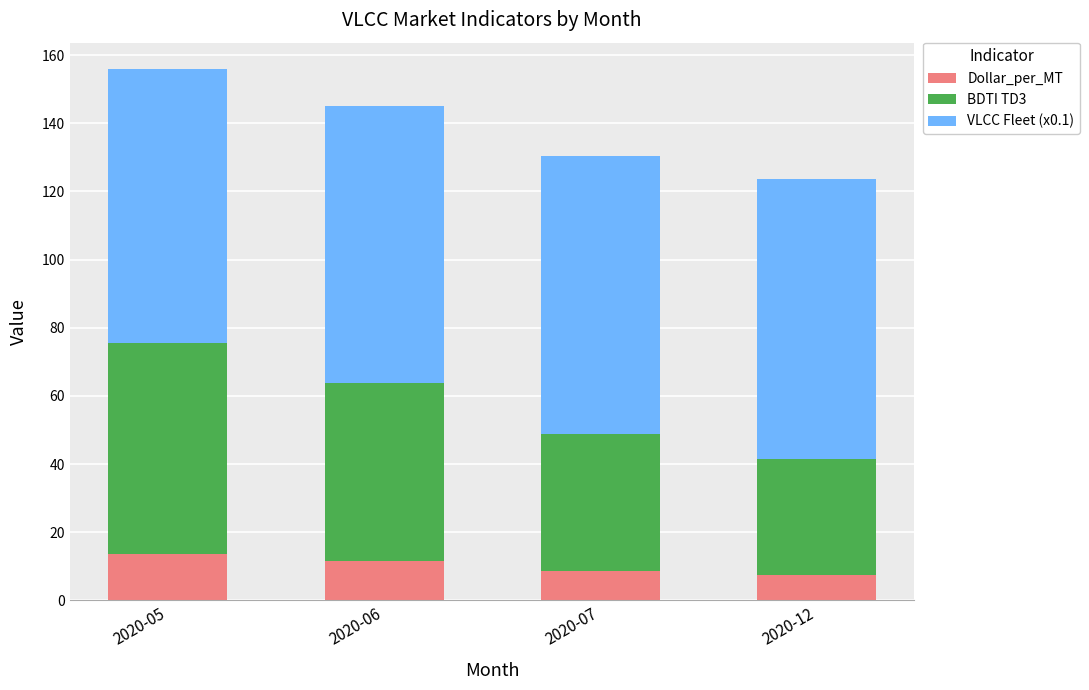

What is the average value of the Dollar_per_MT series?

10.3